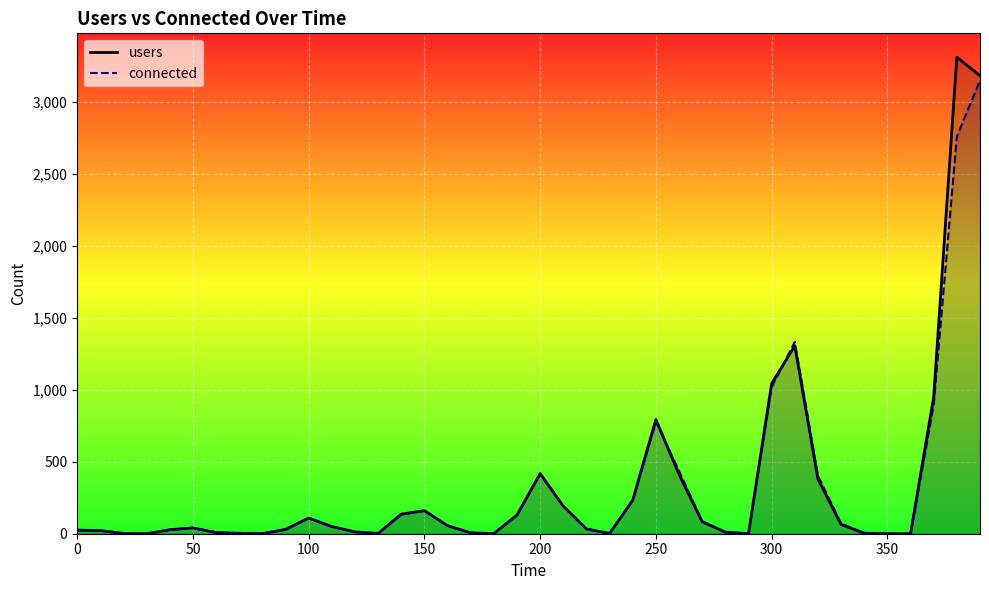

What is the difference between the maximum and minimum values in the users series?

3310